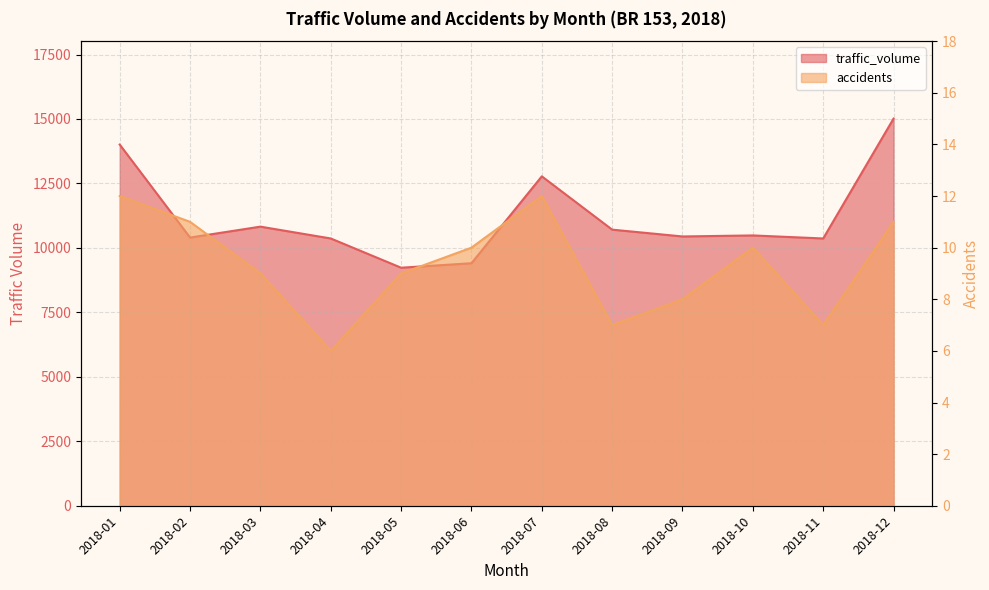

What is the value of the accidents point at the 3rd from the left?

9